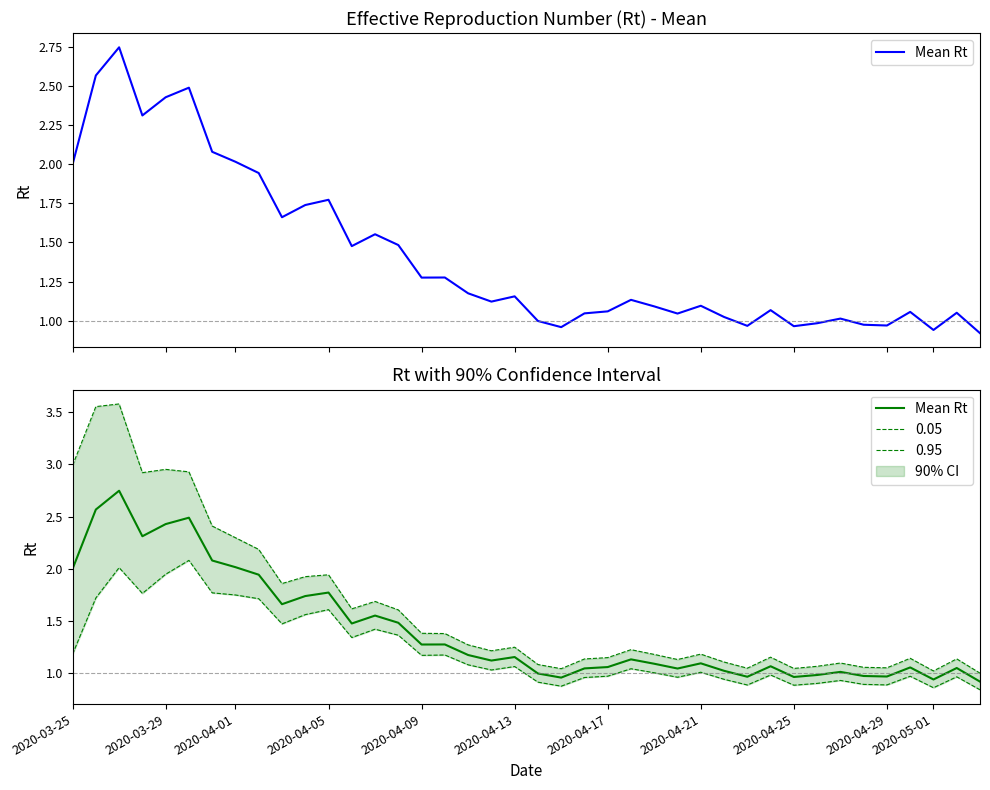

How many data points are less than 1?

9